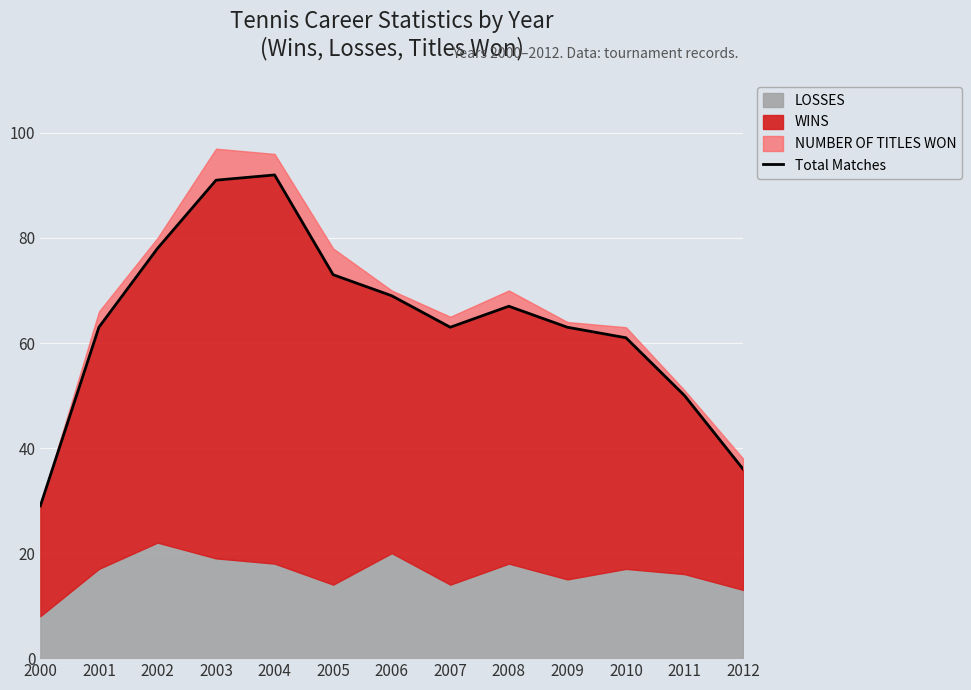

Between 2005 and 2006, which is larger?

2005